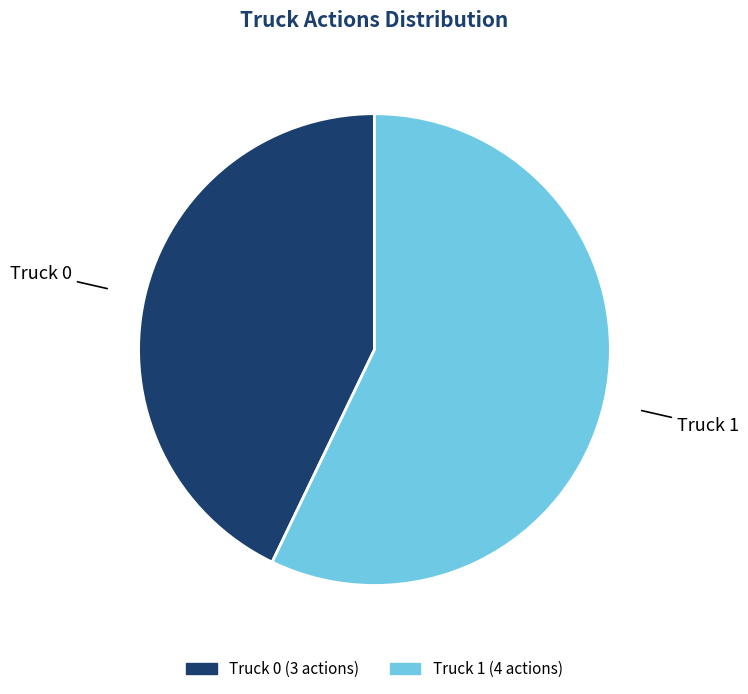

Which has a higher value, Truck 1 or Truck 0?

Truck 1